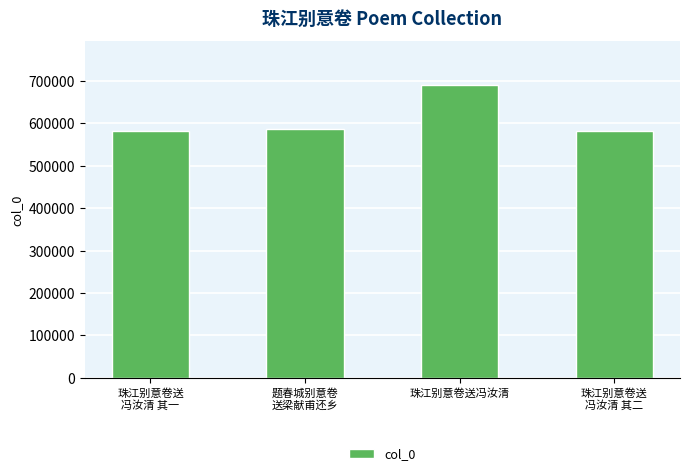

What is the greatest value displayed?

689597